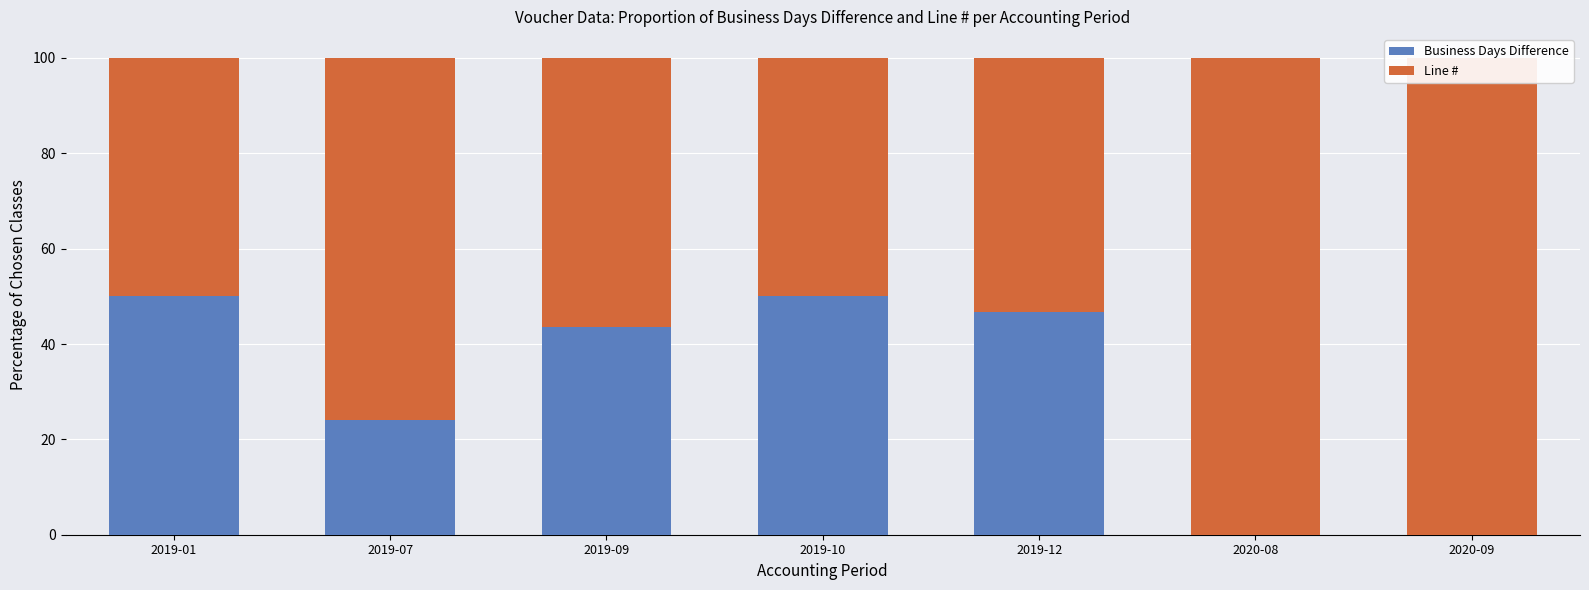

What is the label of the 1st bar from the right?

2020-09